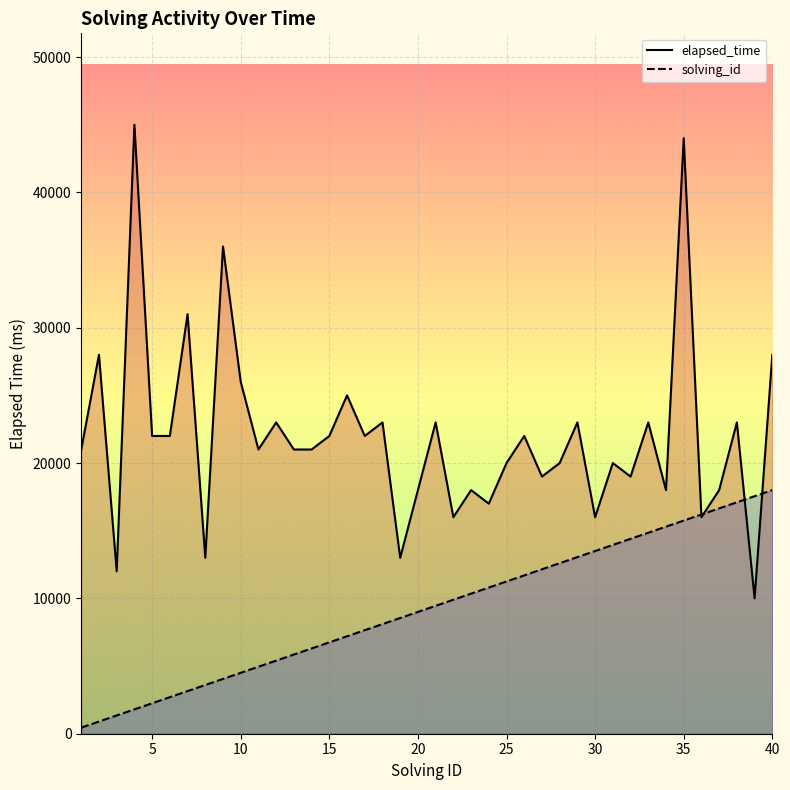

Which series has the largest total across all categories?

elapsed_time